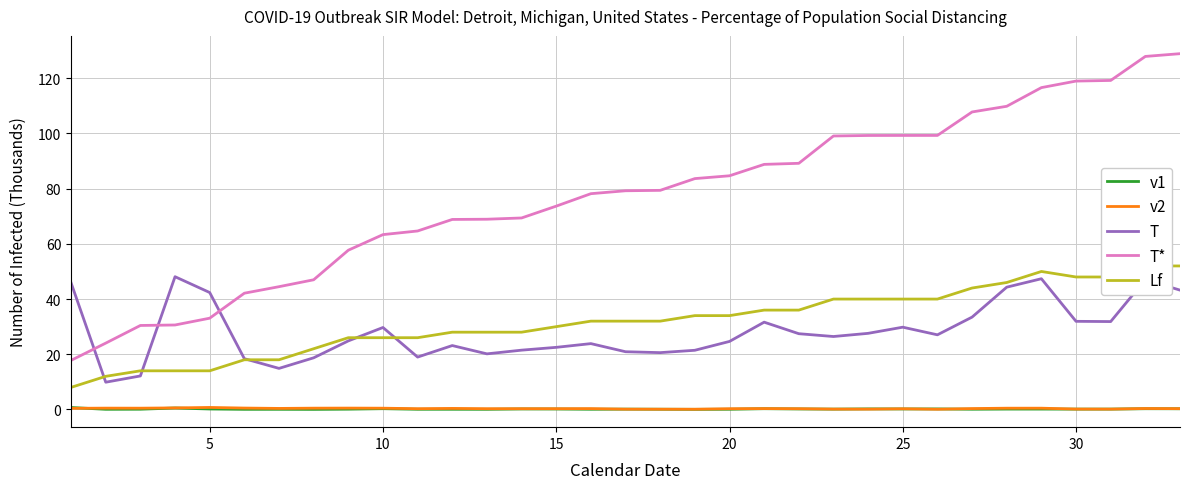

True or false: v1 and T* cross at least once.

False